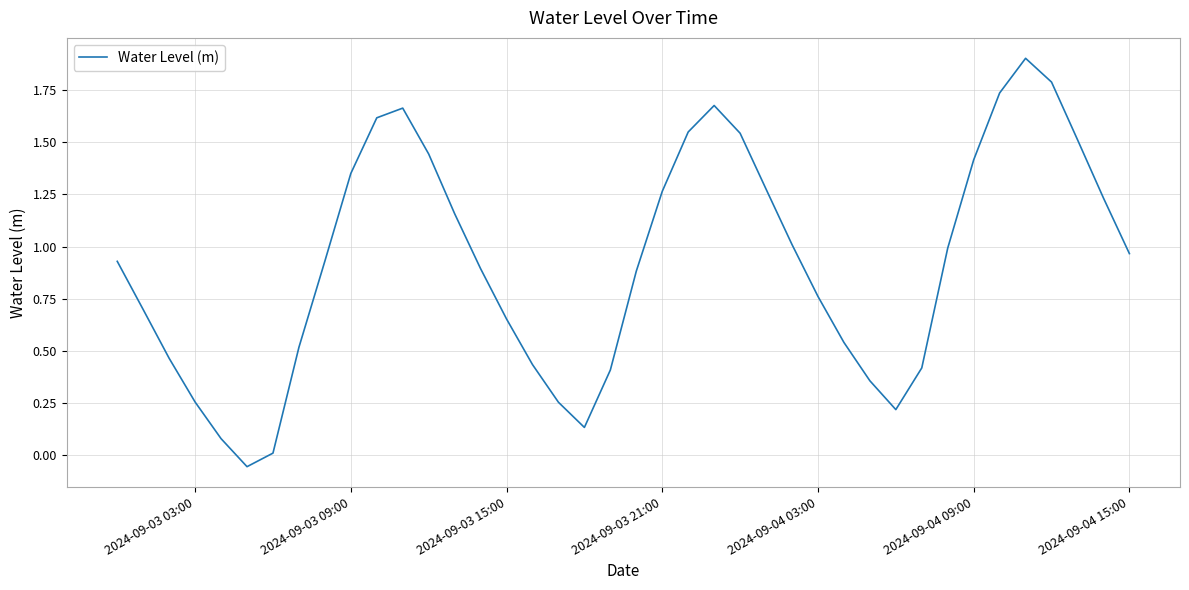

What is the greatest value displayed?

1.9